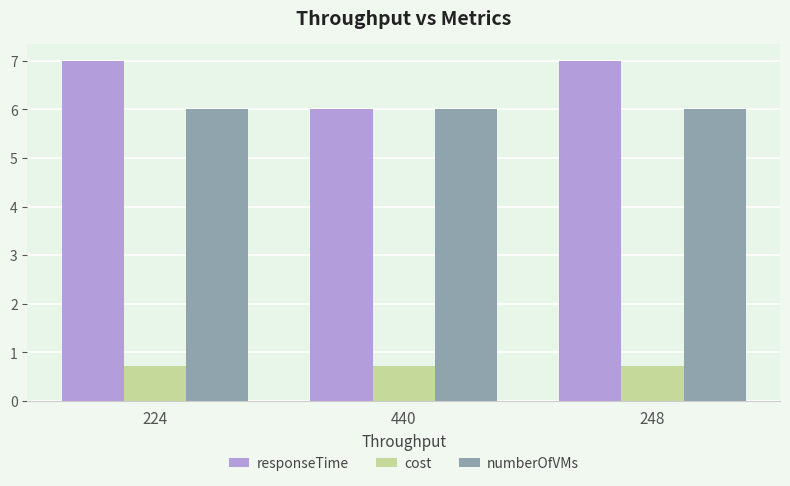

What is the greatest value displayed?

7.0